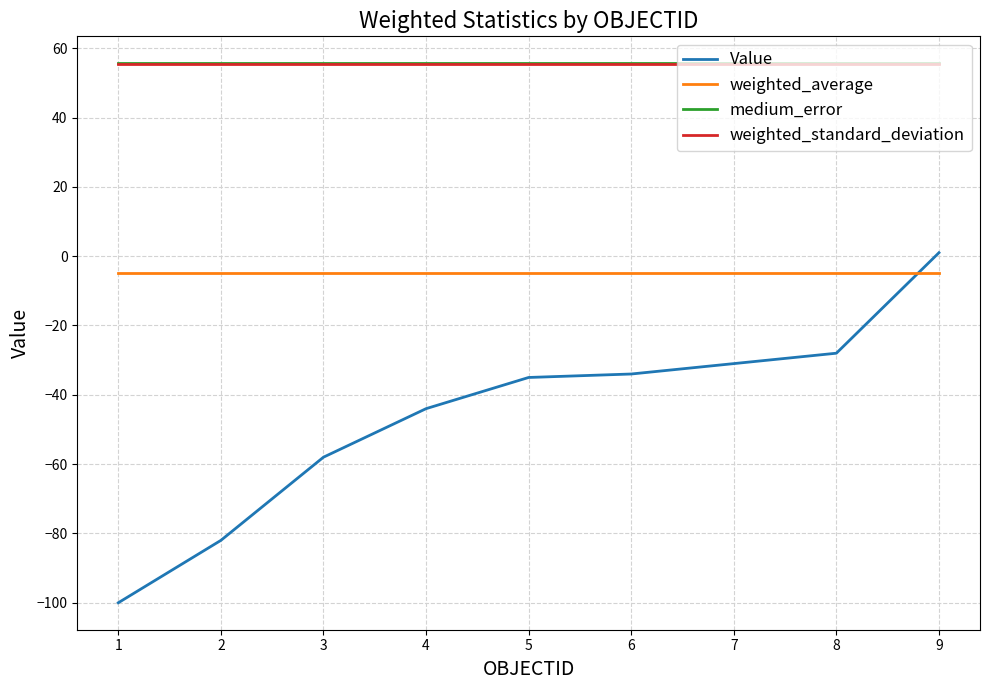

Reading right to left, what are all the values shown in this chart?

Value: 9=1.0	8=-28.0	7=-31.0	6=-34.0	5=-35.0	4=-44.0	3=-58.0	2=-82.0	1=-100.0
weighted_average: 9=-4.9	8=-4.9	7=-4.9	6=-4.9	5=-4.9	4=-4.9	3=-4.9	2=-4.9	1=-4.9
medium_error: 9=55.6	8=55.6	7=55.6	6=55.6	5=55.6	4=55.6	3=55.6	2=55.6	1=55.6
weighted_standard_deviation: 9=55.4	8=55.4	7=55.4	6=55.4	5=55.4	4=55.4	3=55.4	2=55.4	1=55.4